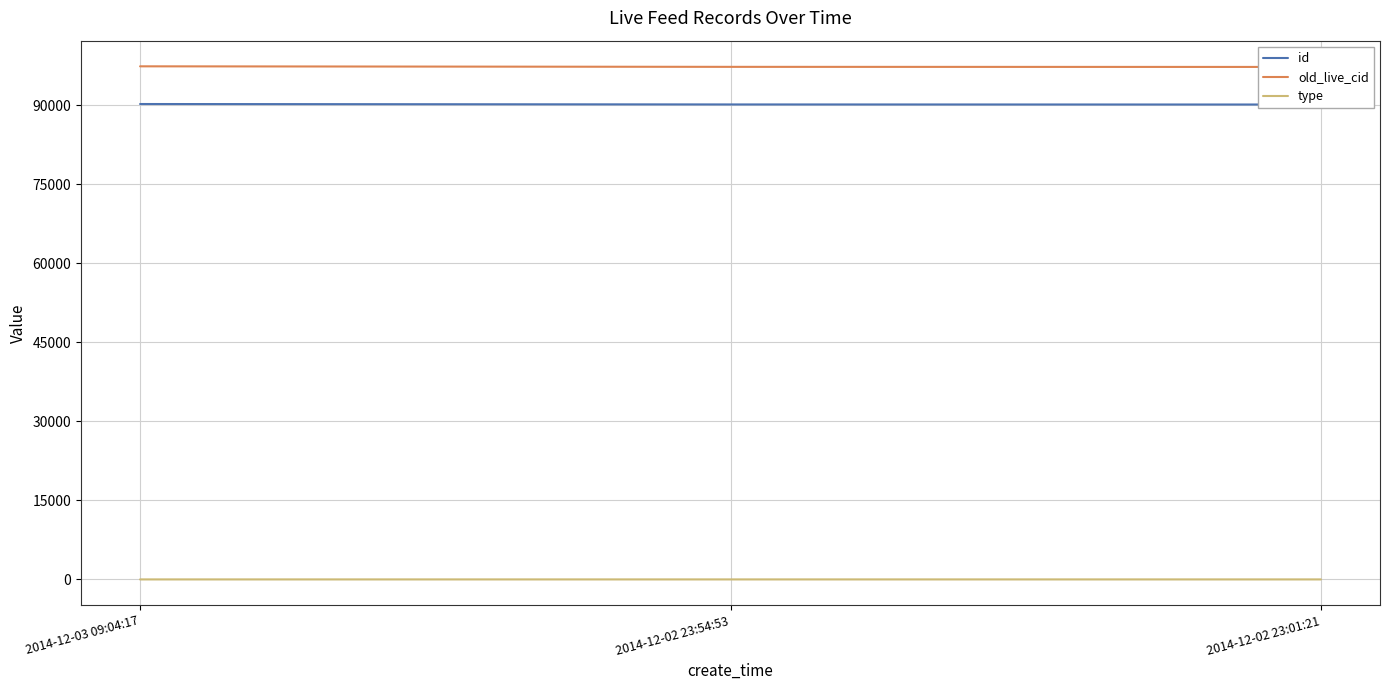

Read the id value at 2014-12-02 23:54:53, to the nearest 10.

90180